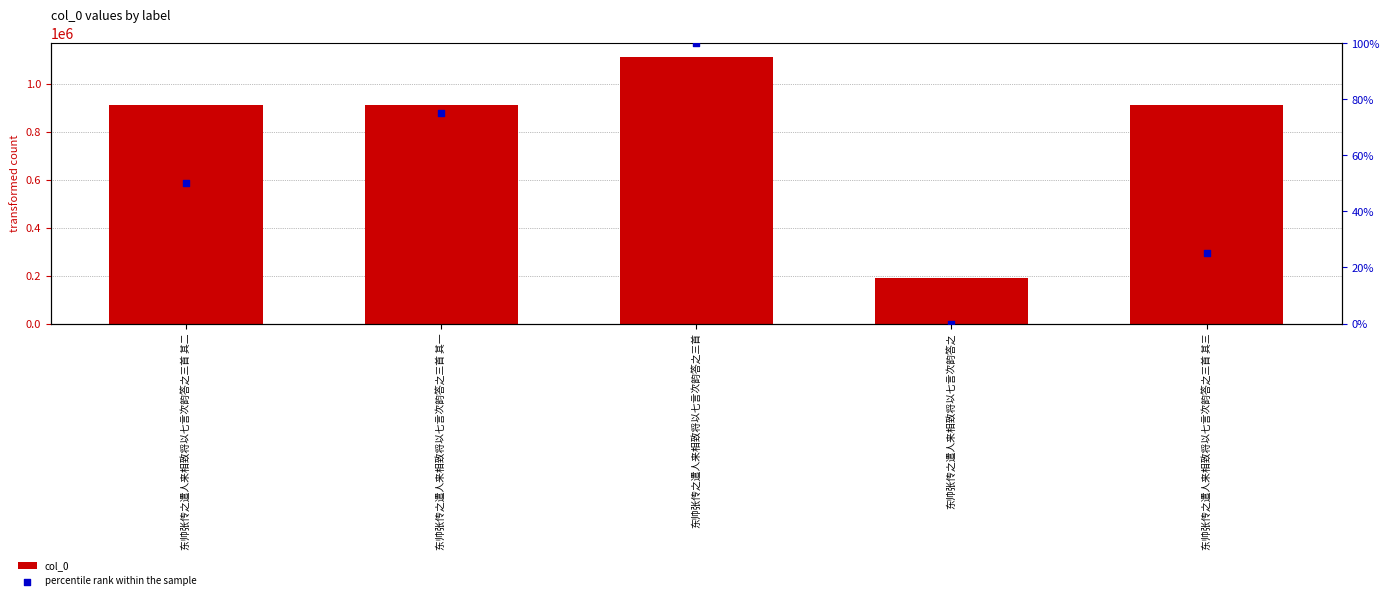

Which series has the largest total across all categories?

col_0